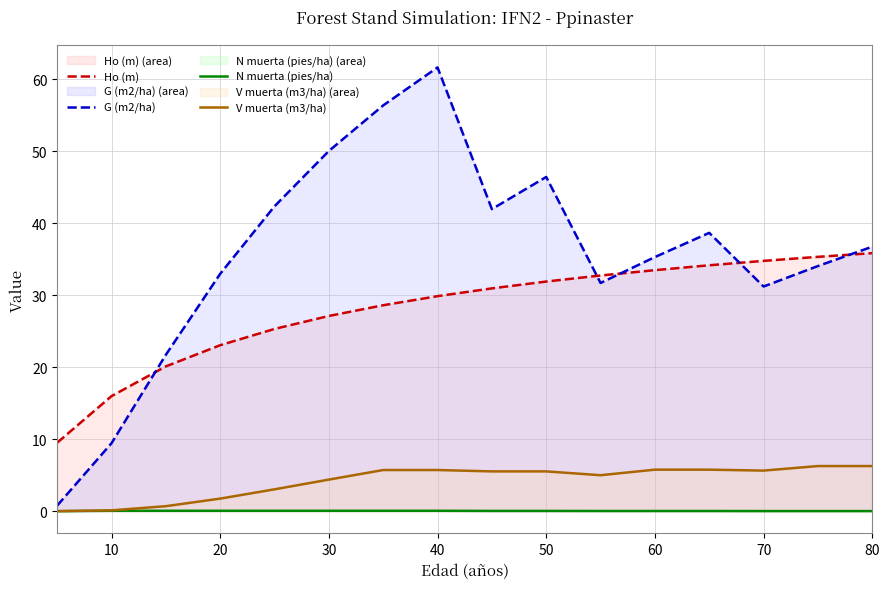

Rank the series by their maximum value, from lowest to highest.

N muerta (pies/ha), V muerta (m3/ha), Ho (m), G (m2/ha)